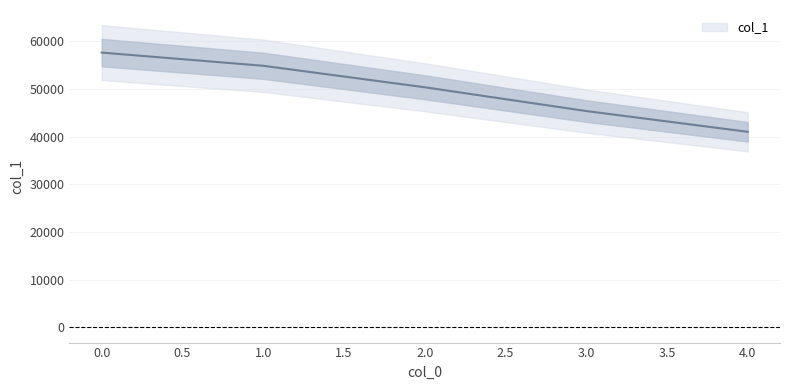

List the labels in order of value, smallest first.

4, 3, 2, 1, 0